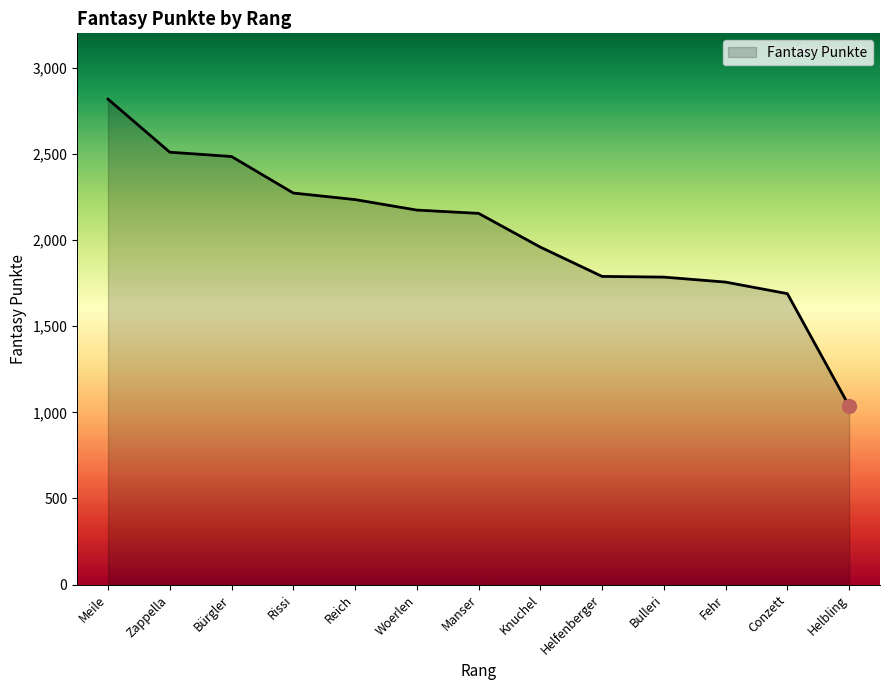

The chart shows a value of 1756 at Fehr. True or false?

True